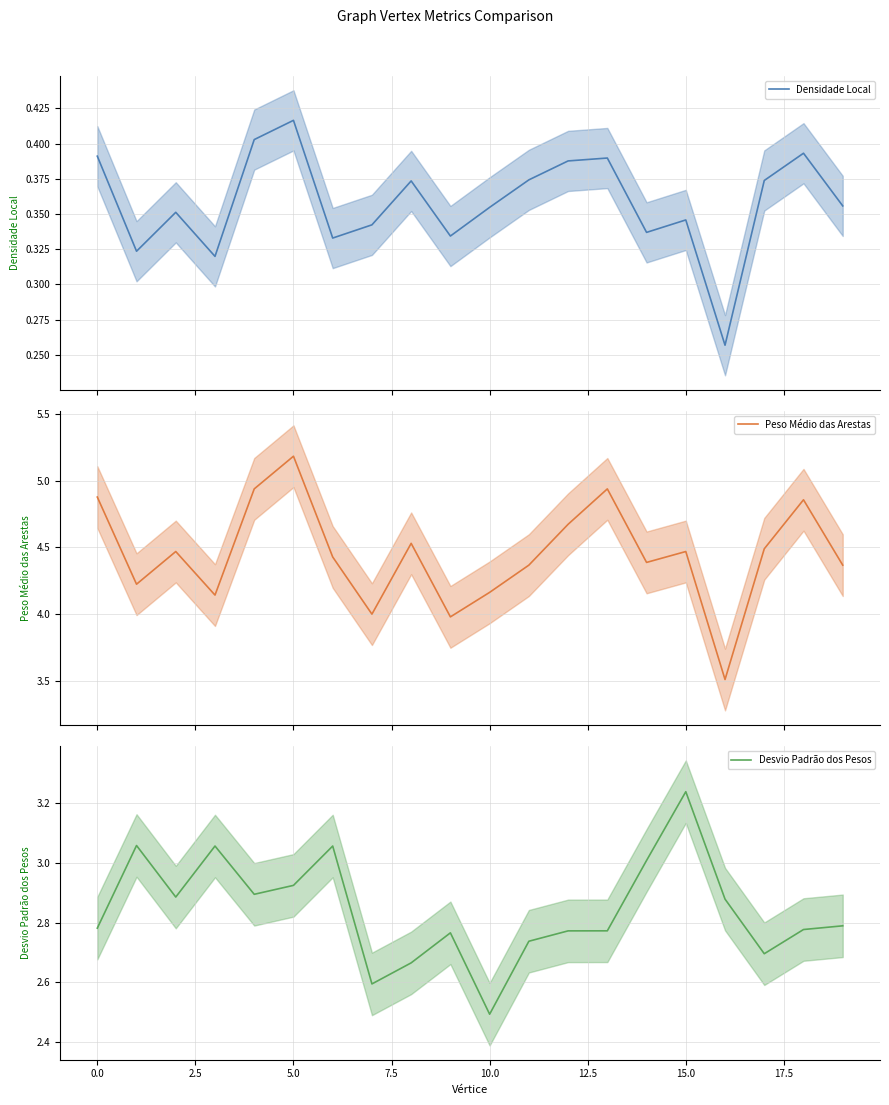

What is the sum of all Peso Médio das Arestas values?

89.0